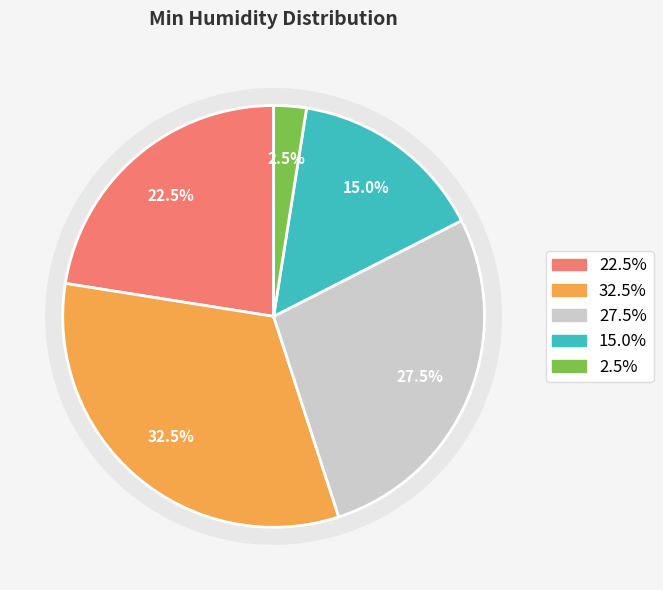

True or false: 8 accounts for 3% of the total.

True